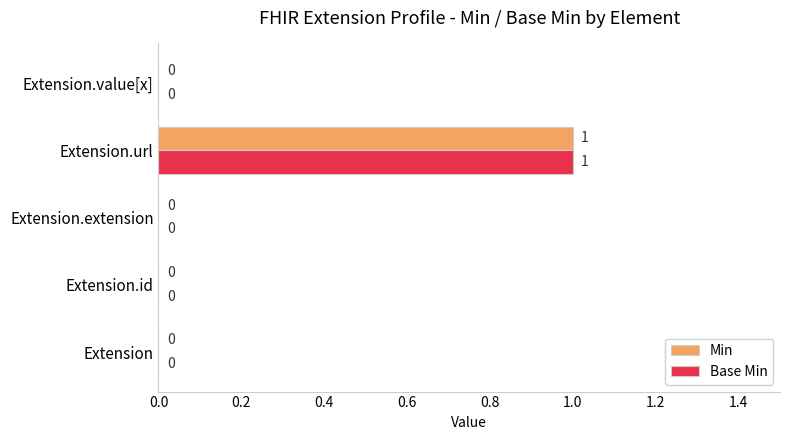

Count the number of categories in the chart.

5